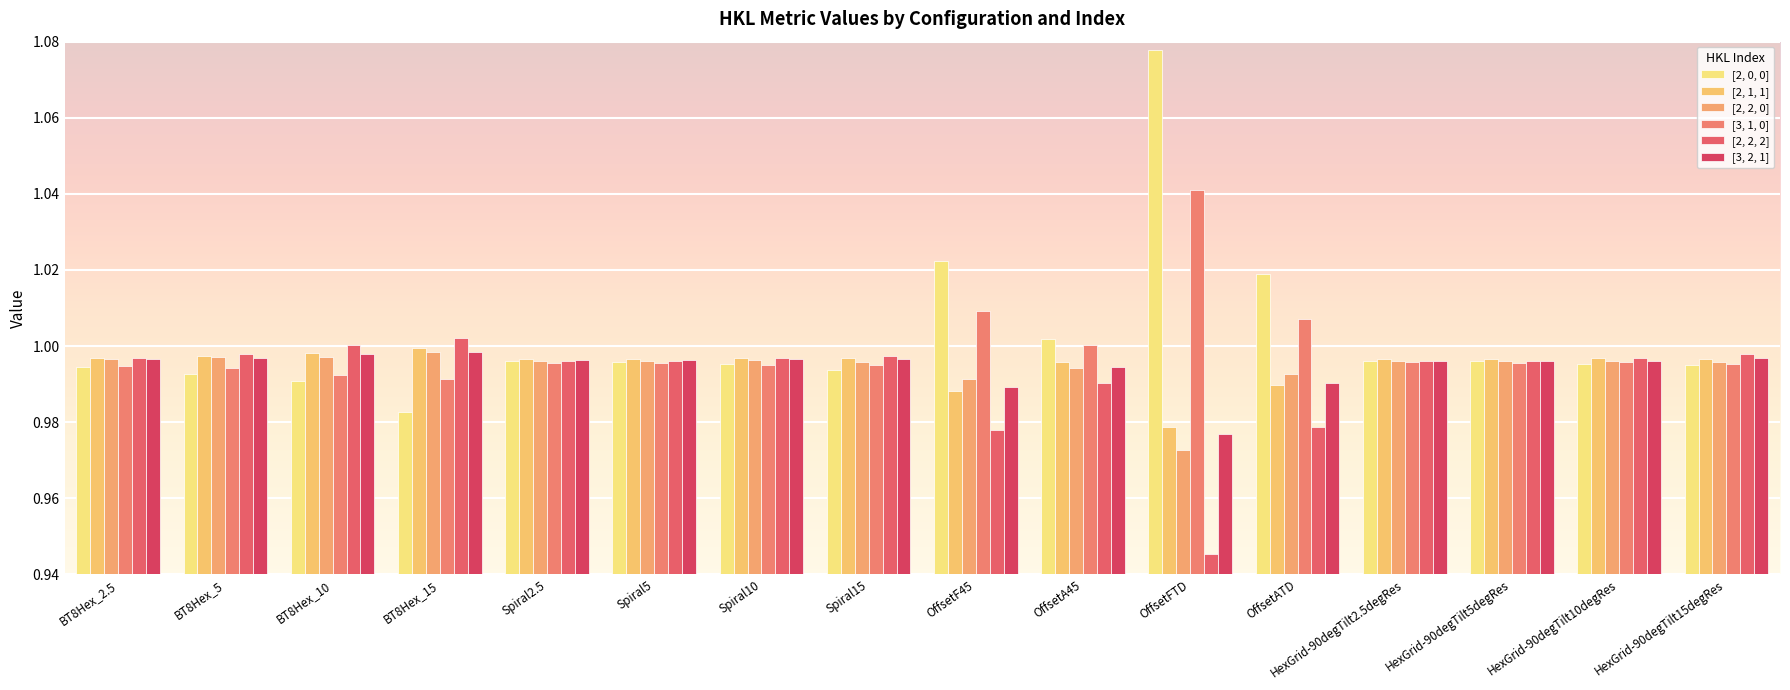

What is the sum of the [2, 1, 1] values at BT8Hex_2.5 and HexGrid-90degTilt10degRes?

2.0